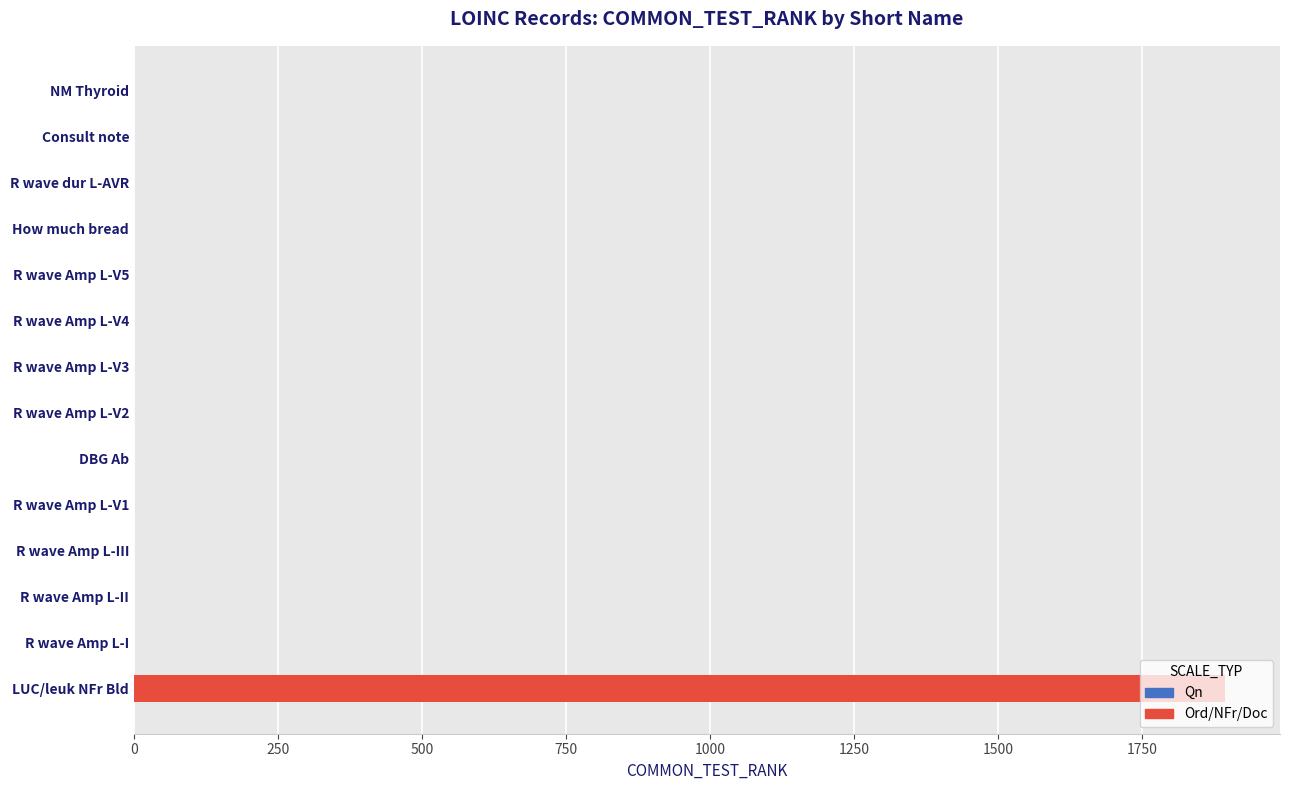

What is the maximum value shown in the chart?

1894